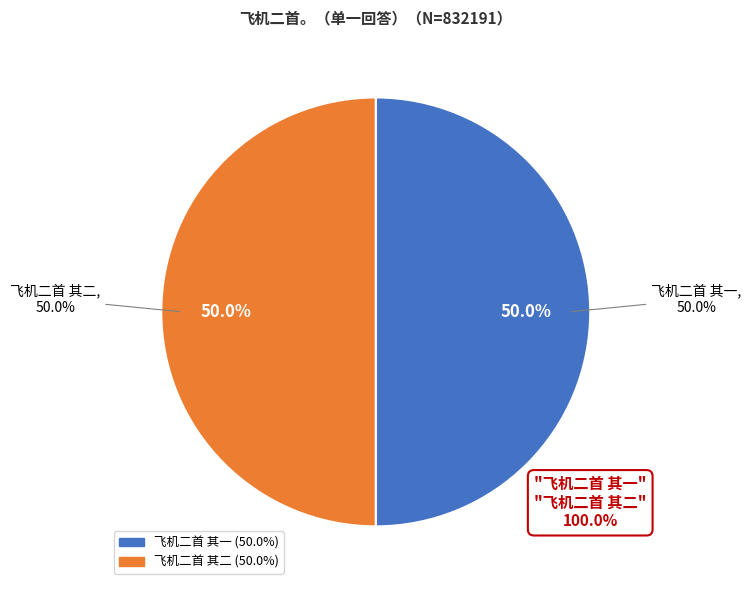

Which has a higher value, 飞机二首 其一 or 飞机二首 其二?

飞机二首 其二